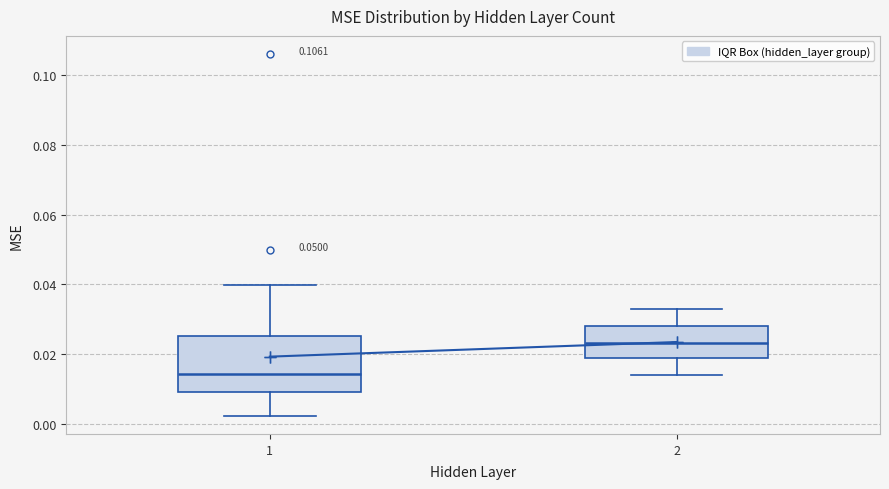

Reading left to right, read every box against the y-axis: the position of its median line, the range the box covers, and the ends of its whiskers. The values are not printed on the chart, so give them approximately, as read against the axis.

1: median 0.014, box 0.010 to 0.026, whiskers 0.002 to 0.040
2: median 0.024, box 0.020 to 0.028, whiskers 0.014 to 0.034